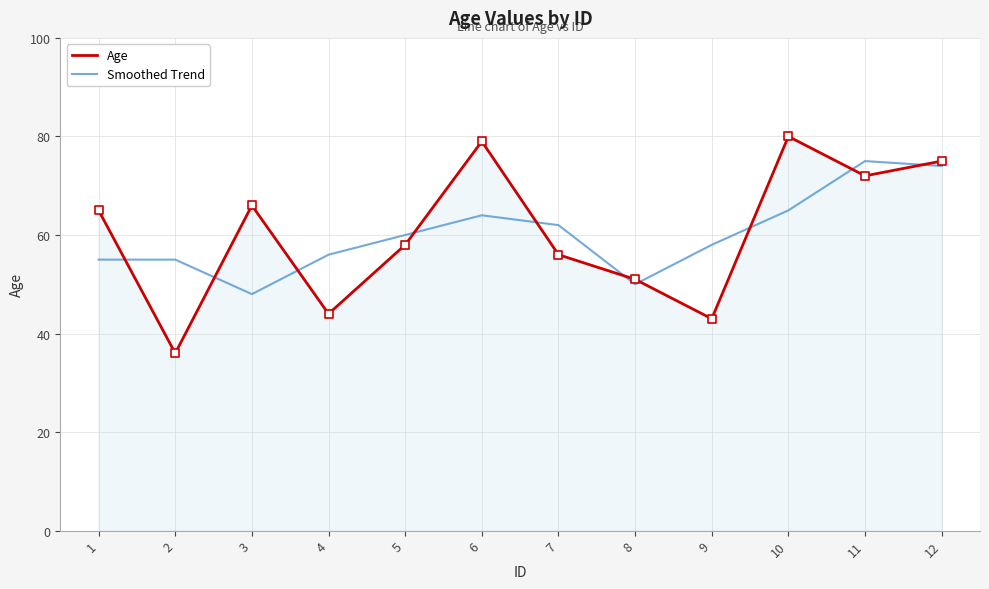

What are all the series names shown in the legend?

Age, Smoothed Trend